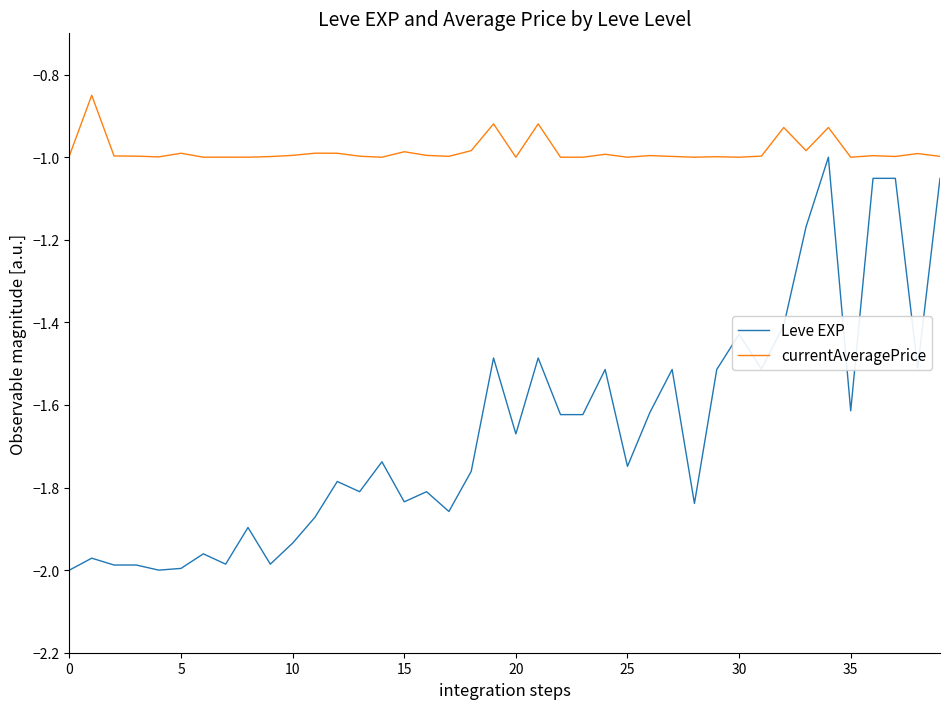

Rank the series by their average value, from lowest to highest.

Leve EXP, currentAveragePrice